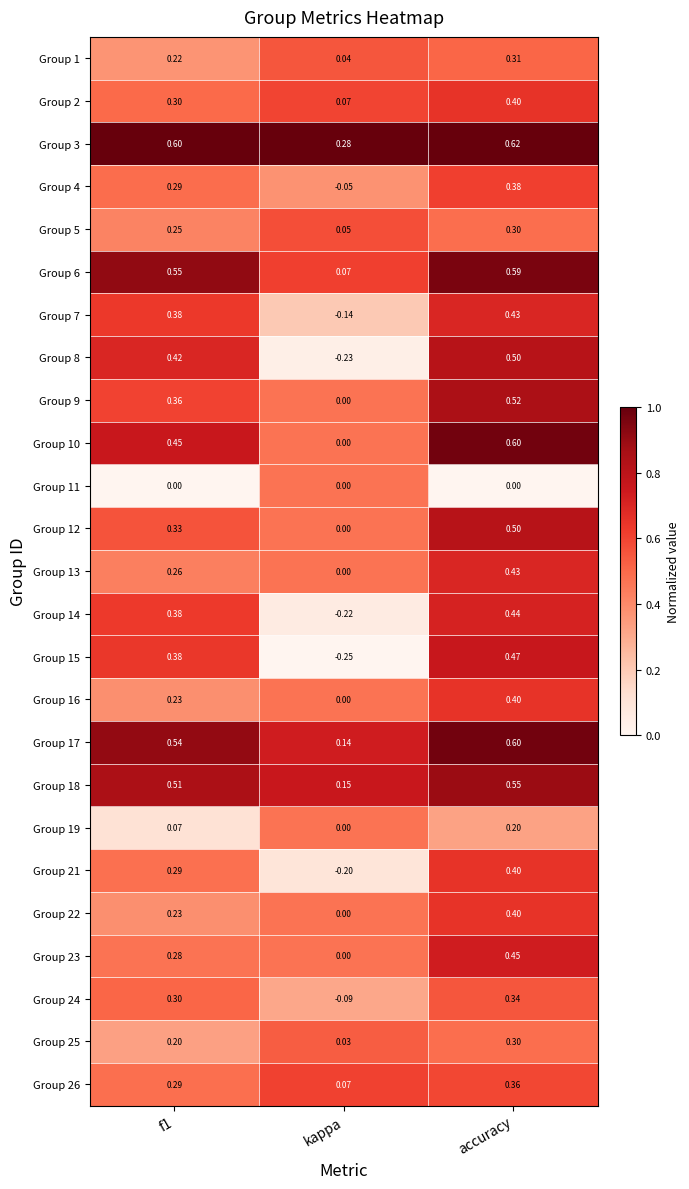

At which category is the sum across all series the highest?

accuracy